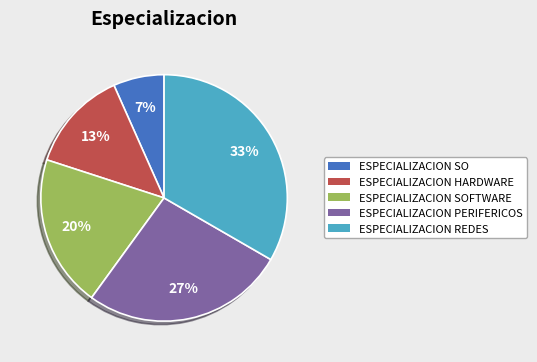

What is the ratio of the value at ESPECIALIZACION SO to the value at ESPECIALIZACION SOFTWARE?

0.3